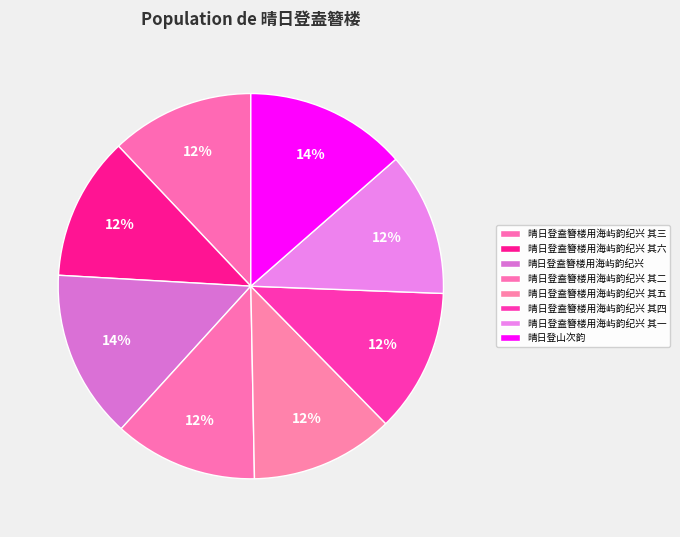

Combined, do 晴日登盍簪楼用海屿韵纪兴 其三 and 晴日登盍簪楼用海屿韵纪兴 其一 account for over 50%?

No